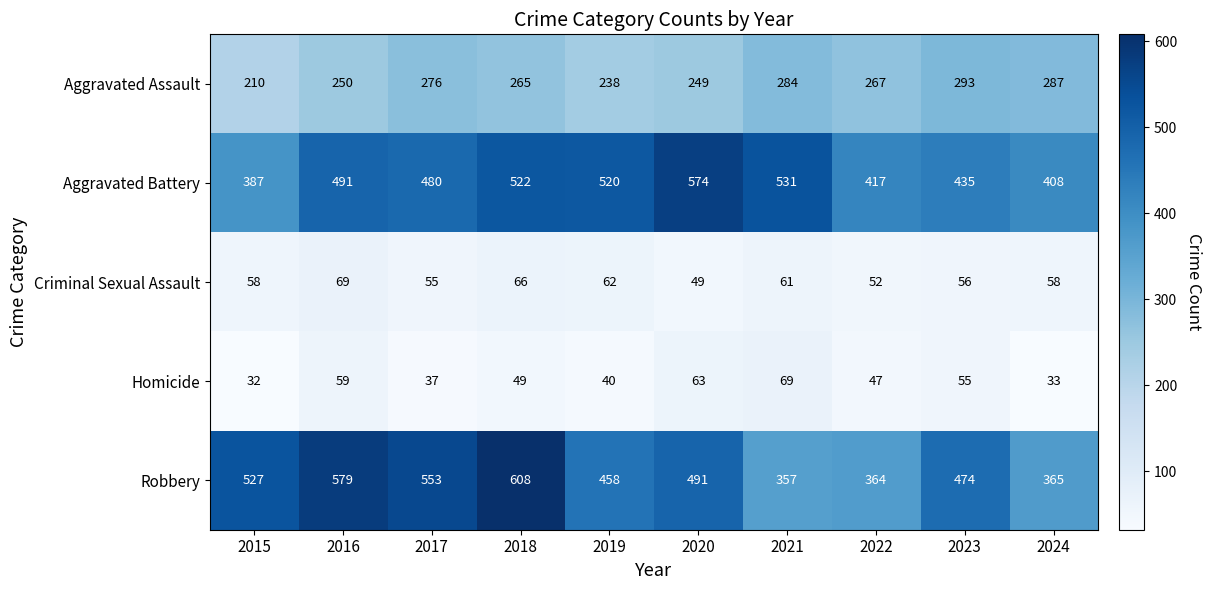

Count the number of categories in the chart.

10